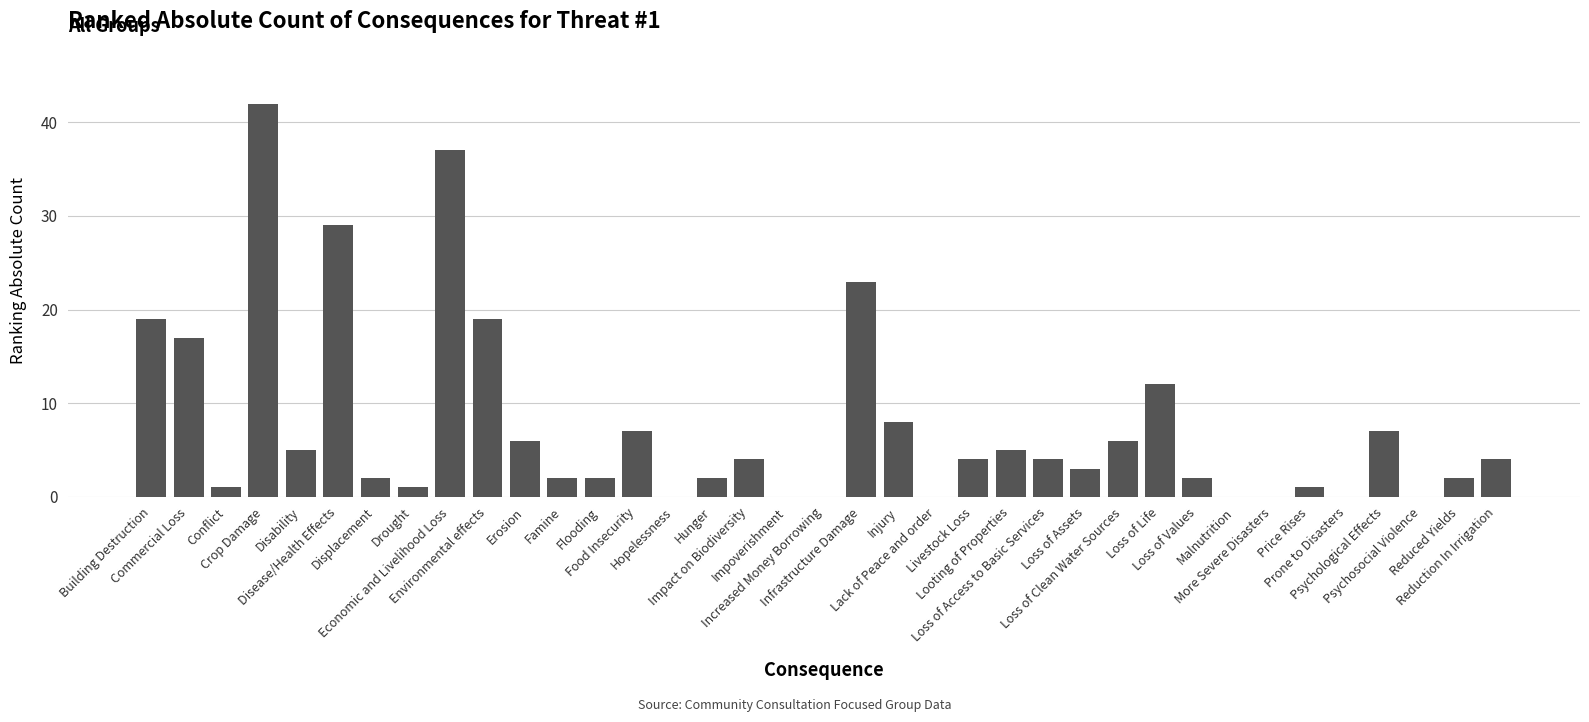

Count the number of categories in the chart.

37